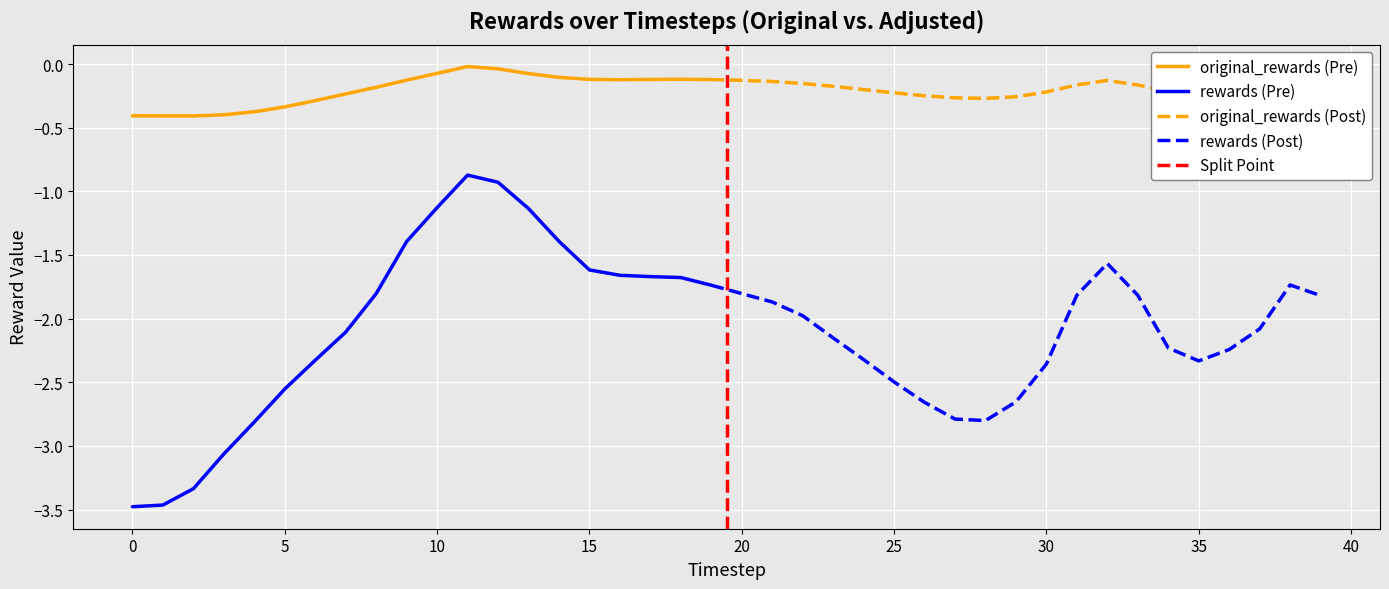

Reading right to left, list all the values displayed in this chart.

original_rewards: -0.2	-0.2	-0.2	-0.2	-0.2	-0.2	-0.2	-0.1	-0.2	-0.2	-0.3	-0.3	-0.3	-0.2	-0.2	-0.2	-0.2	-0.2	-0.1	-0.1	-0.1	-0.1	-0.1	-0.1	-0.1	-0.1	-0.1	-0.0	-0.0	-0.1	-0.1	-0.2	-0.2	-0.3	-0.3	-0.4	-0.4	-0.4	-0.4	-0.4
rewards: -1.8	-1.7	-2.1	-2.2	-2.3	-2.2	-1.8	-1.6	-1.8	-2.4	-2.7	-2.8	-2.8	-2.7	-2.5	-2.3	-2.2	-2.0	-1.9	-1.8	-1.7	-1.7	-1.7	-1.7	-1.6	-1.4	-1.1	-0.9	-0.9	-1.1	-1.4	-1.8	-2.1	-2.3	-2.6	-2.8	-3.1	-3.3	-3.5	-3.5